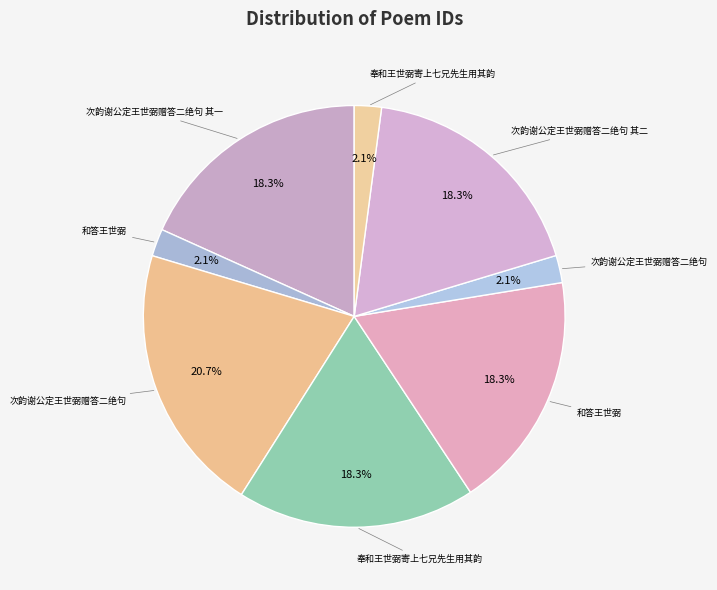

Does any single category account for the majority?

No